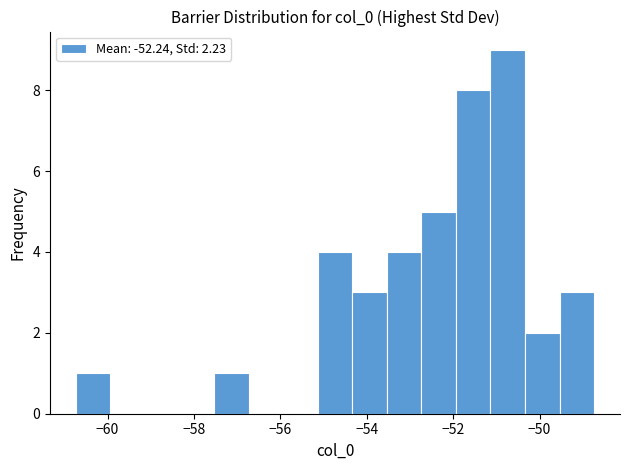

Around what value on the x-axis is the tallest bar? Give the approximate position of its centre, as read against the axis.

-50.8